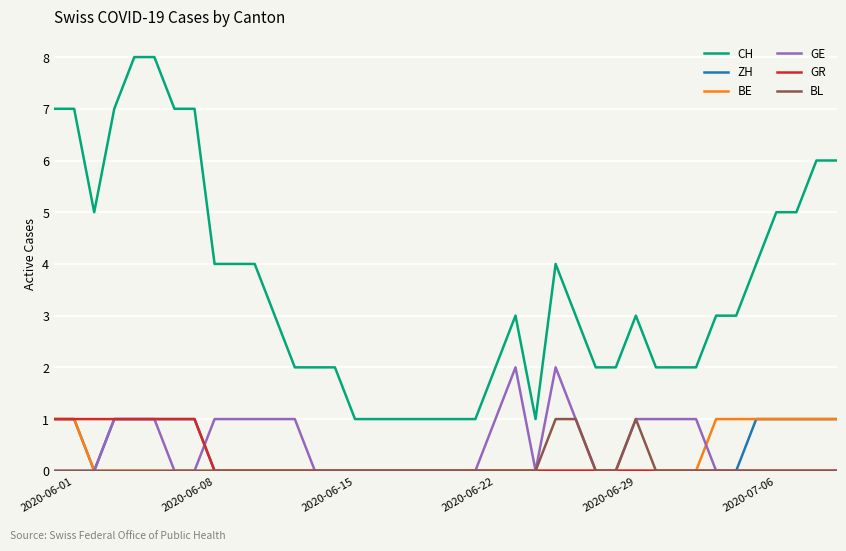

What is the greatest value displayed?

8